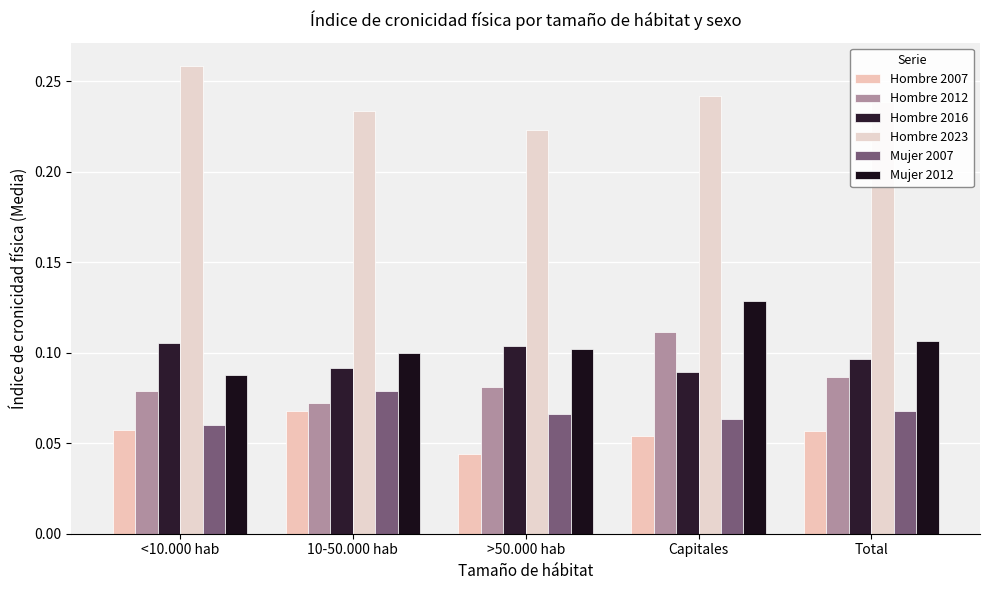

Reading right to left, transcribe all the data shown in this chart.

Hombre 2007: Total=0.1	Capitales=0.1	>50.000 hab=0.0	10-50.000 hab=0.1	<10.000 hab=0.1
Hombre 2012: Total=0.1	Capitales=0.1	>50.000 hab=0.1	10-50.000 hab=0.1	<10.000 hab=0.1
Hombre 2016: Total=0.1	Capitales=0.1	>50.000 hab=0.1	10-50.000 hab=0.1	<10.000 hab=0.1
Hombre 2023: Total=0.2	Capitales=0.2	>50.000 hab=0.2	10-50.000 hab=0.2	<10.000 hab=0.3
Mujer 2007: Total=0.1	Capitales=0.1	>50.000 hab=0.1	10-50.000 hab=0.1	<10.000 hab=0.1
Mujer 2012: Total=0.1	Capitales=0.1	>50.000 hab=0.1	10-50.000 hab=0.1	<10.000 hab=0.1